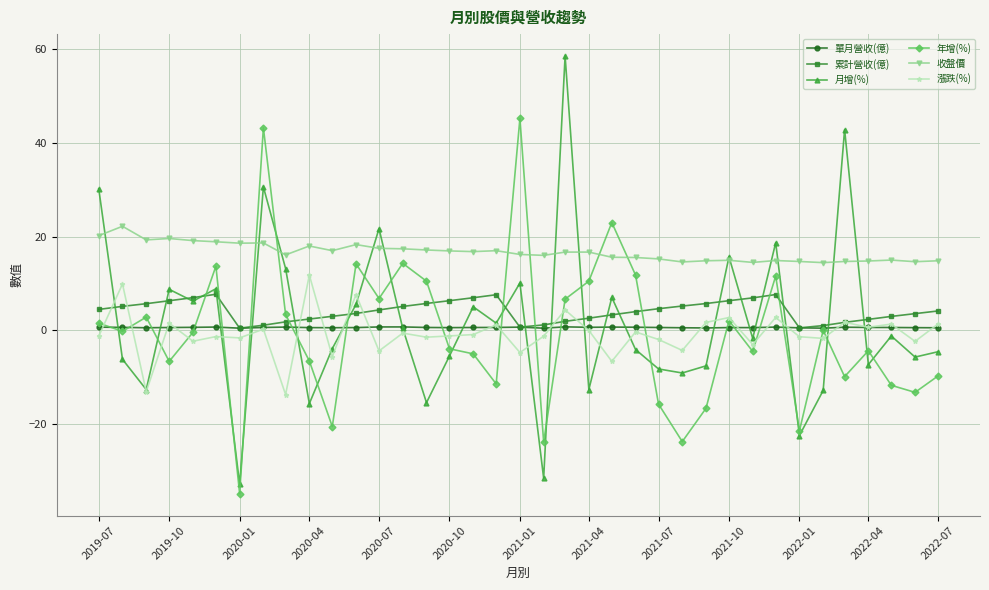

What is the value of the 漲跌(%) point at the 9th from the left?

-13.7